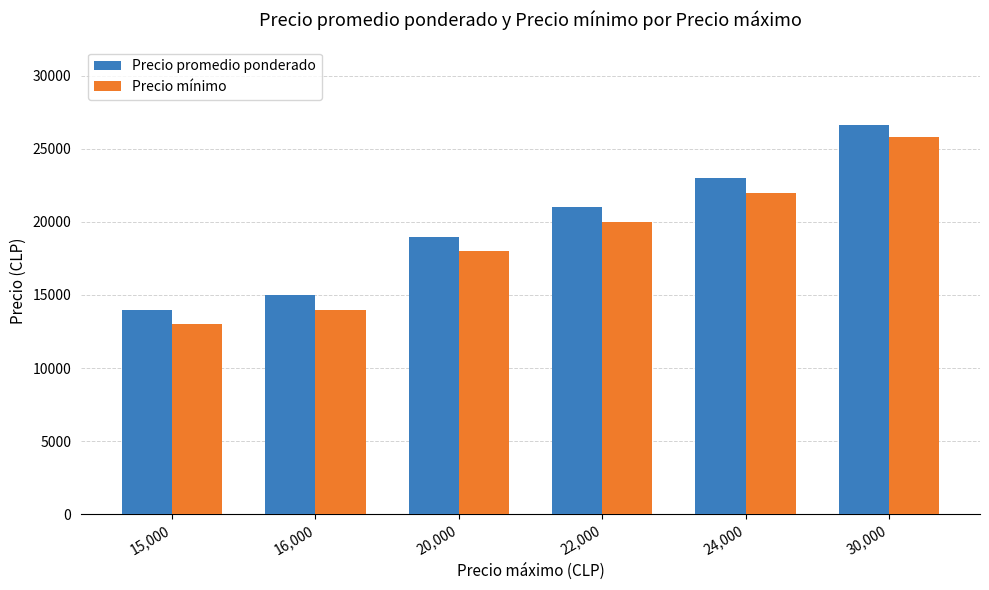

Reading left to right, what are all the values shown in this chart?

Precio promedio ponderado: 14000	15000	19000	21000	23000	26666
Precio mínimo: 13000	14000	18000	20000	22000	25833